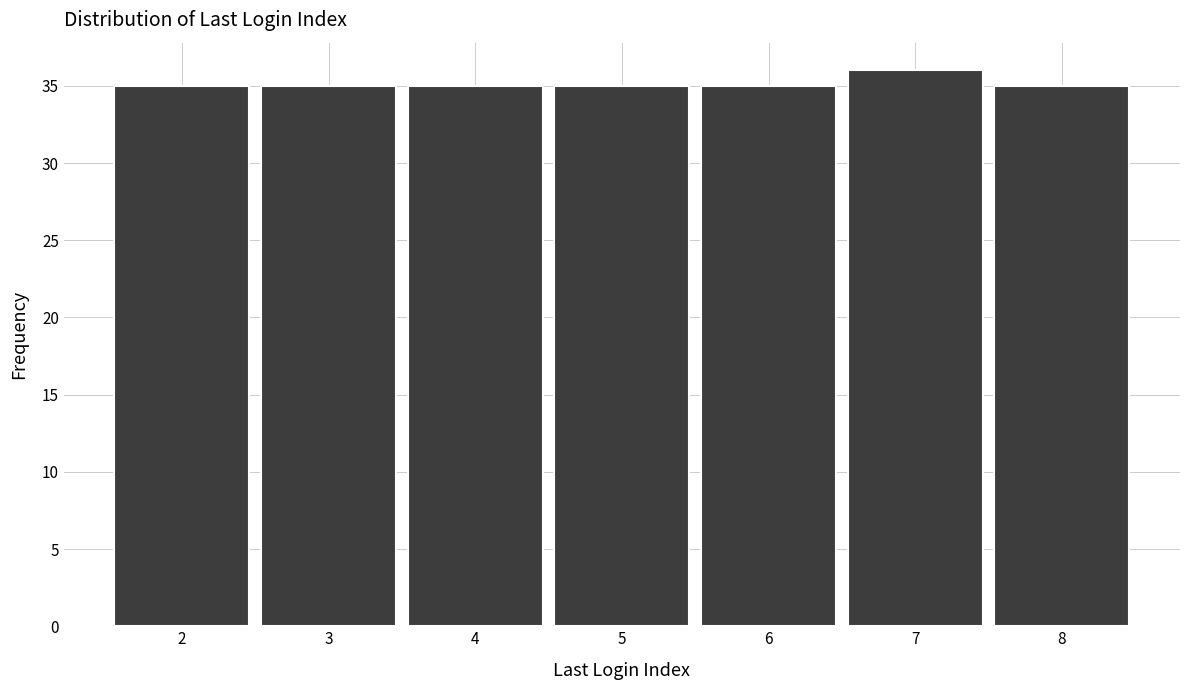

Reading left to right, what are all the values shown in this chart?

35	35	35	35	35	36	35